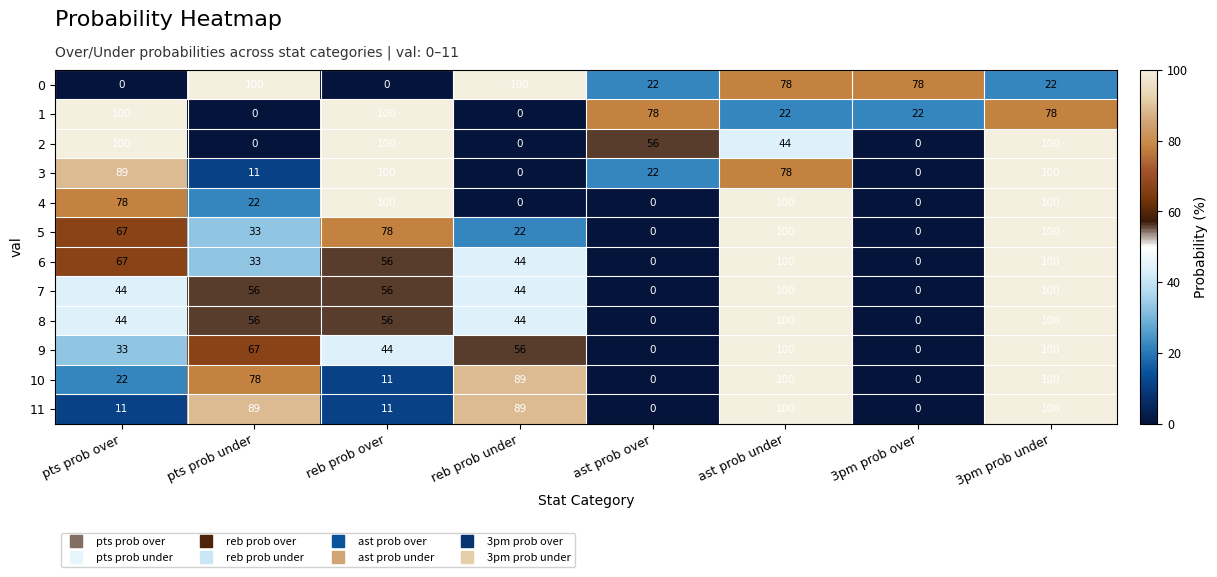

Read the 10 value at reb prob over, to the nearest 10.

10